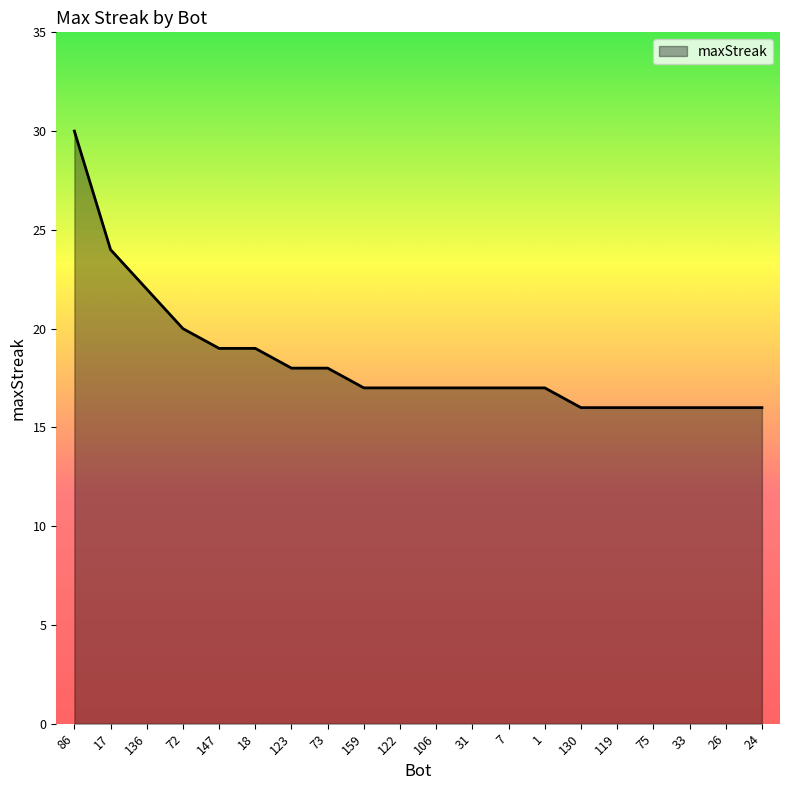

What position from the right is 1?

7